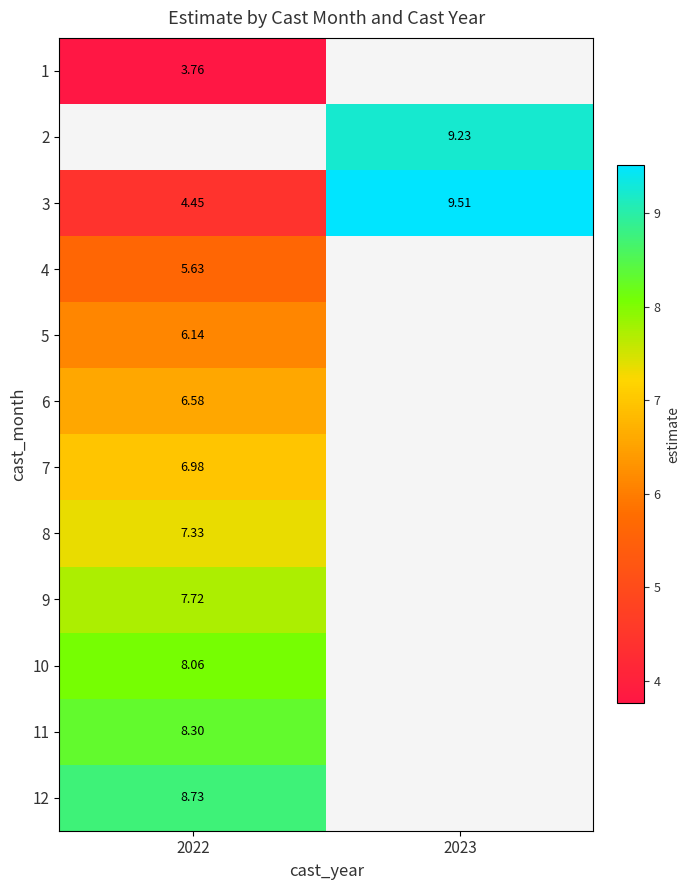

Is the value of 10 at 2022 greater than the value of 7 at 2022?

Yes